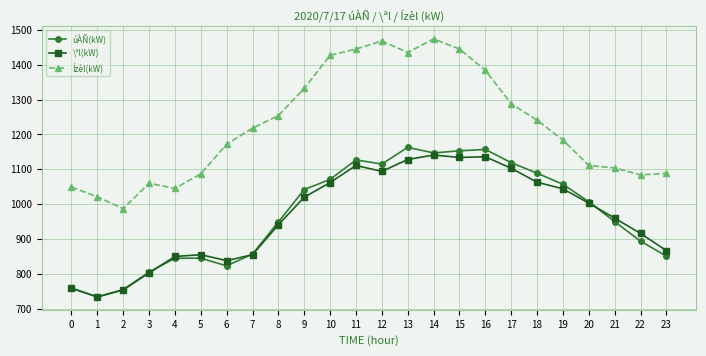

What are all the series names shown in the legend?

úÀÑ(kW), \ªl(kW), Ízèl(kW)